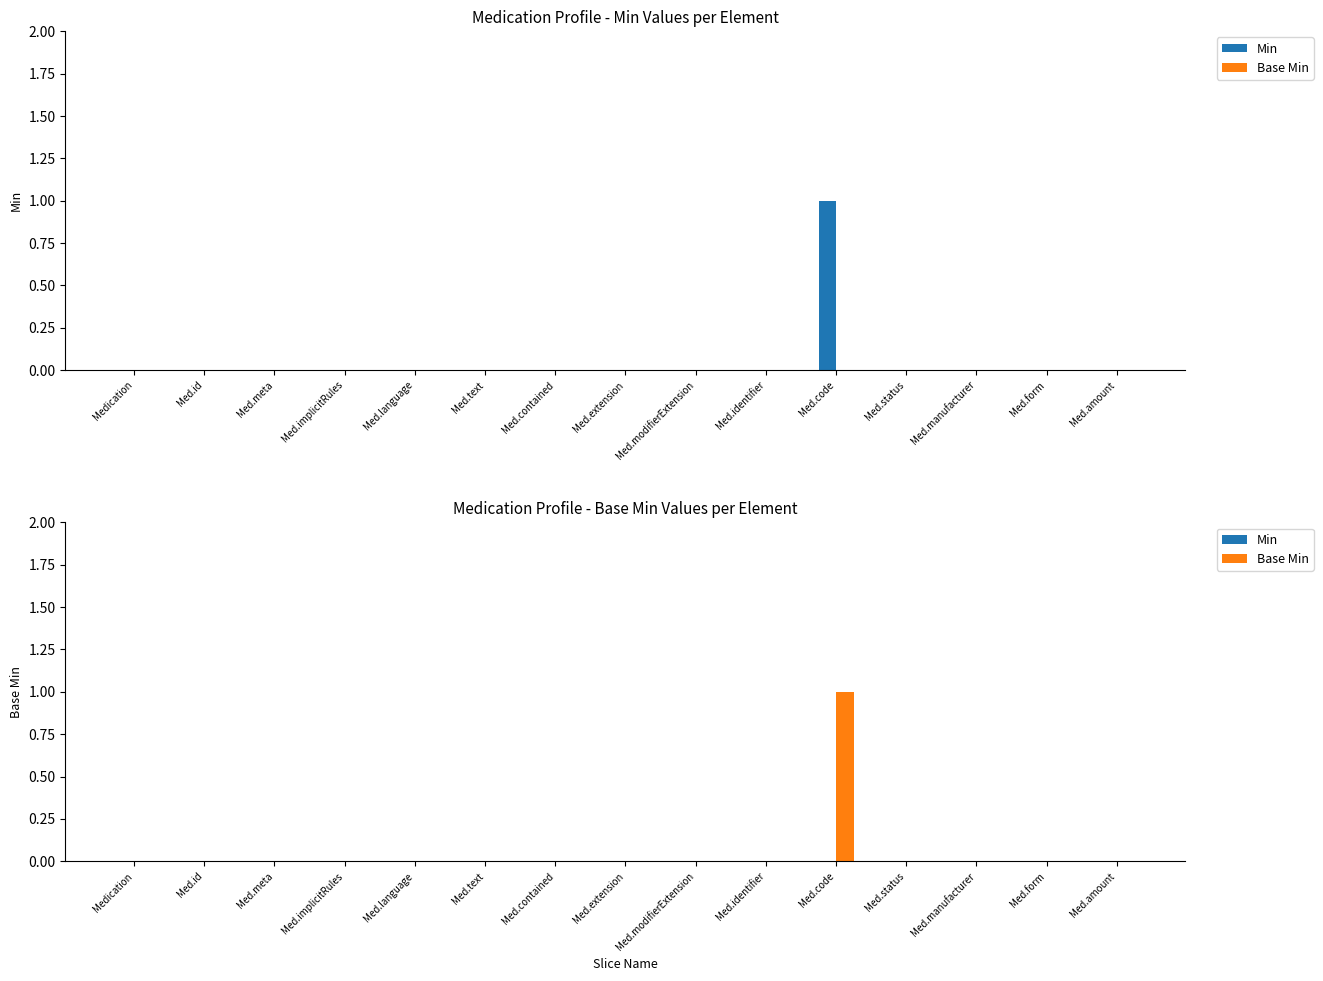

What is the sum of all Base Min values?

1